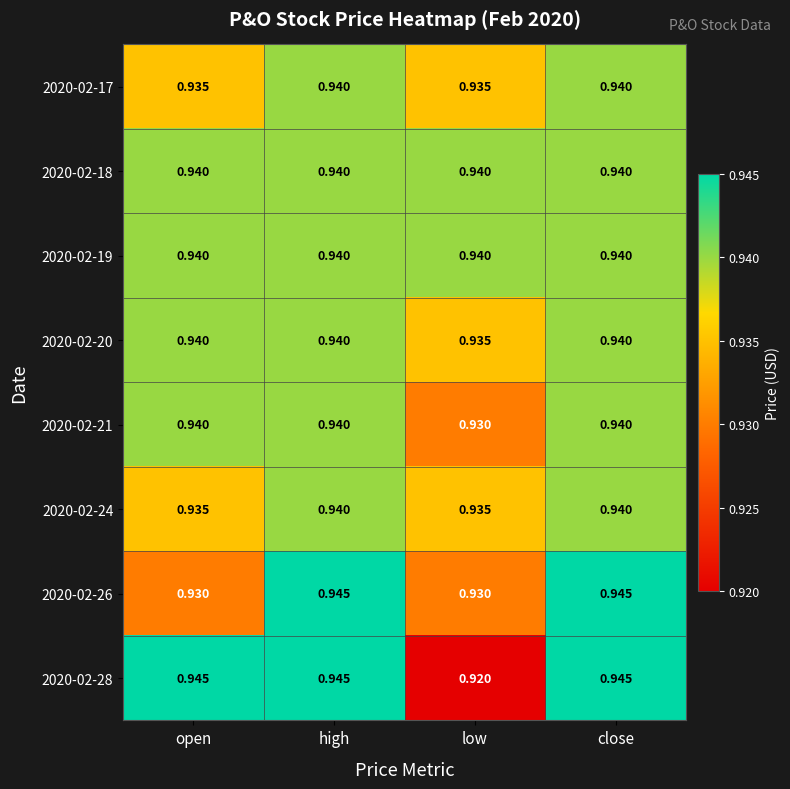

Which series changed the most between open and low?

2020-02-28